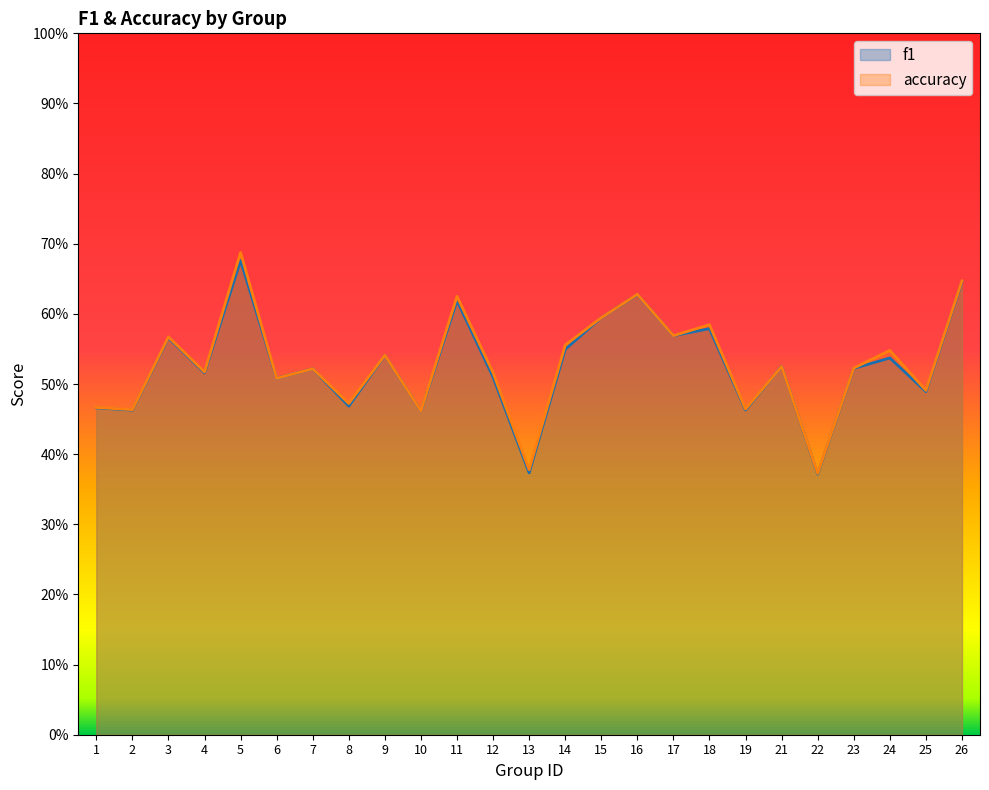

List the series in order of their overall mean, lowest first.

f1, accuracy